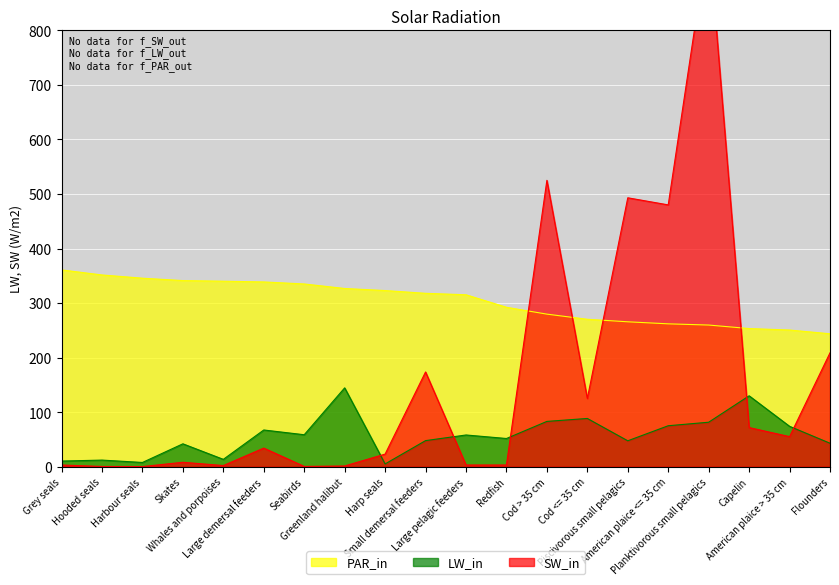

What position from the left is Grey seals?

1